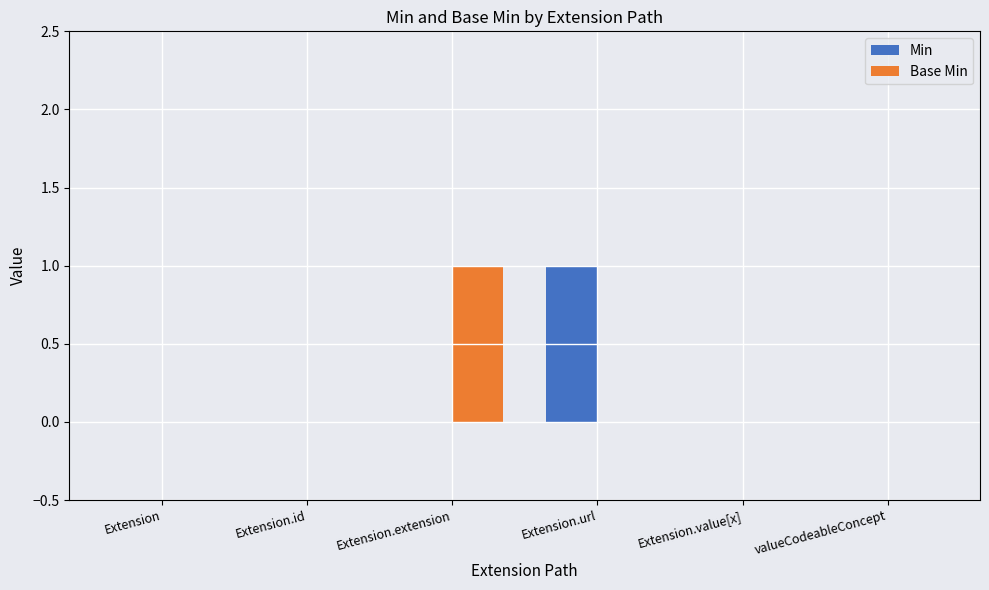

The Base Min series shows 0 at valueCodeableConcept. True or false?

True